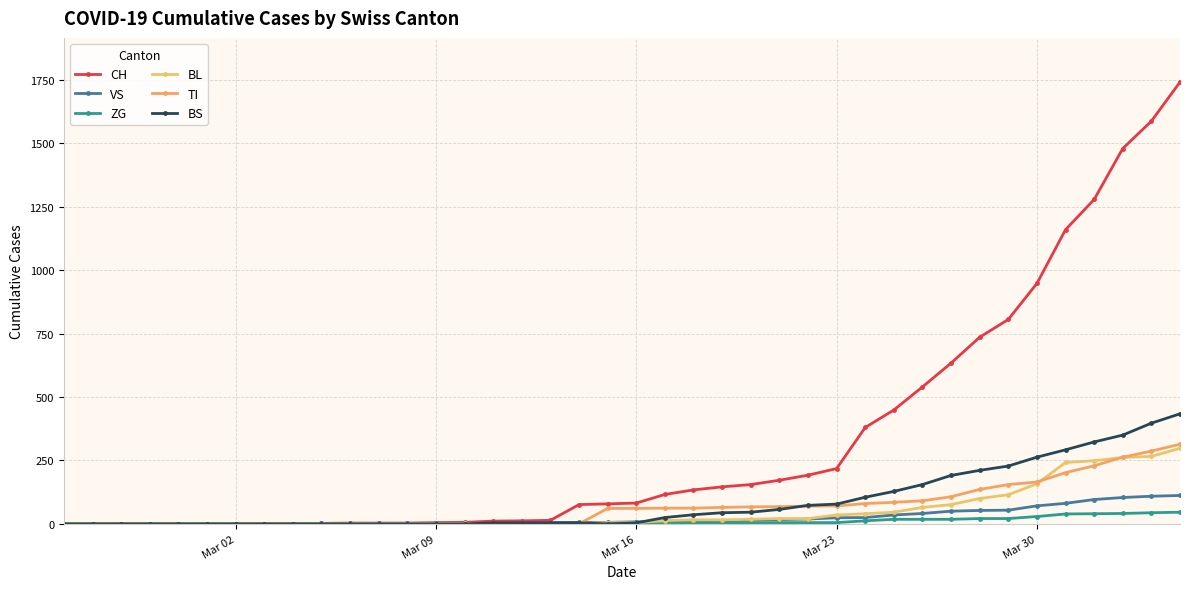

Which category has the lowest value in the TI series?

Mar 02